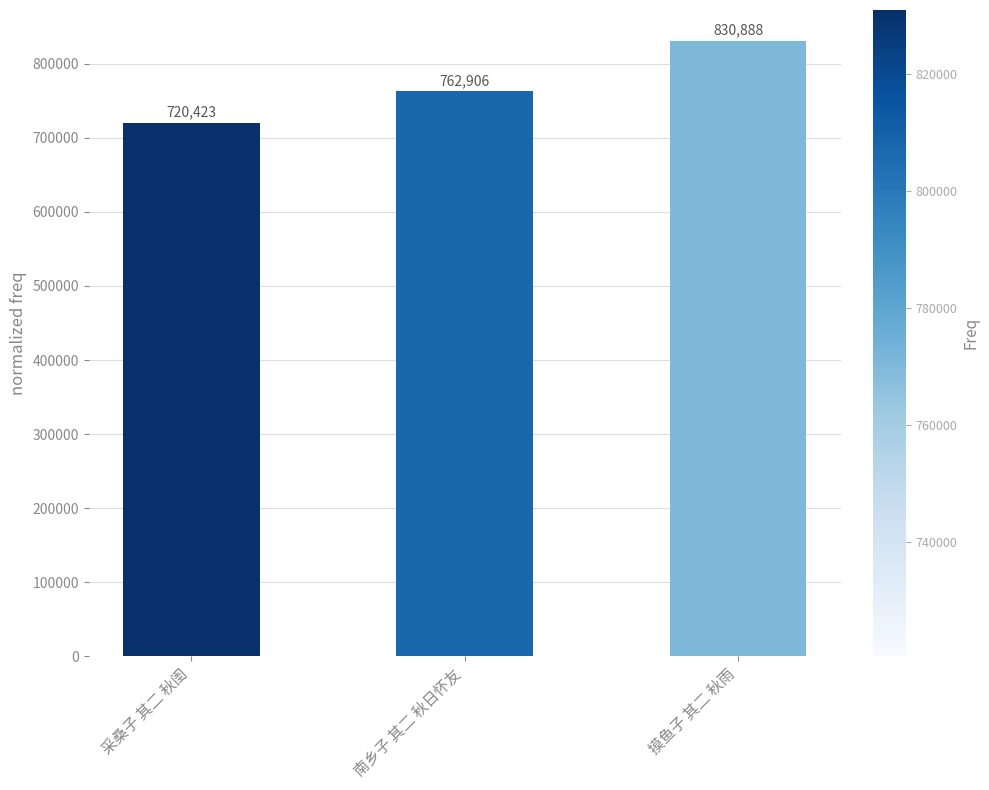

Is it true that the value at 南乡子 其二 秋日怀友 is 444634?

False